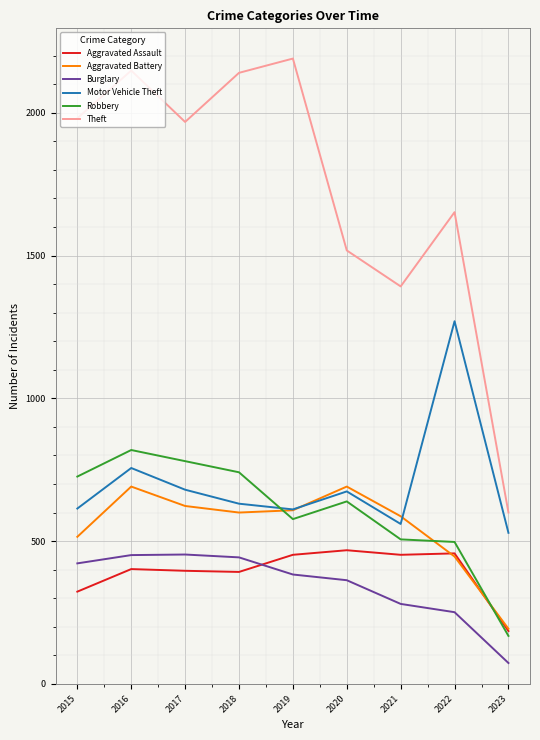

What is the smallest value displayed?

73